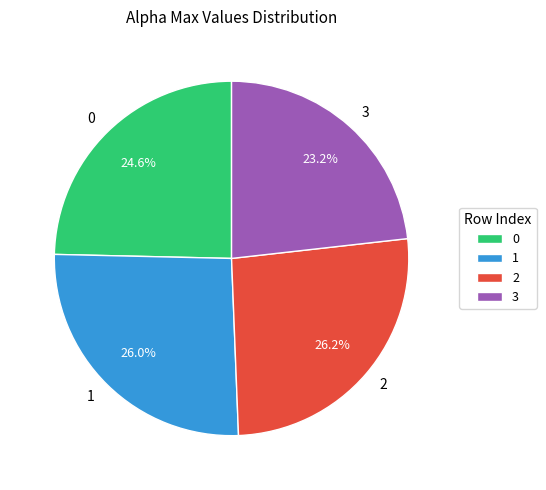

Which slice is the smallest?

3